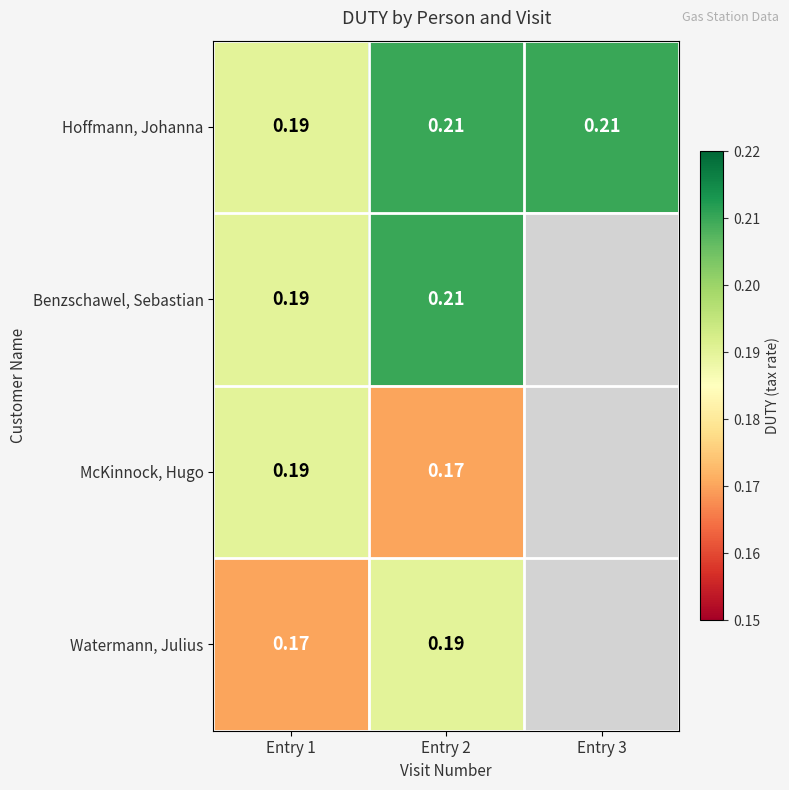

Is the value of McKinnock, Hugo at Entry 2 greater than the value of Hoffmann, Johanna at Entry 2?

No